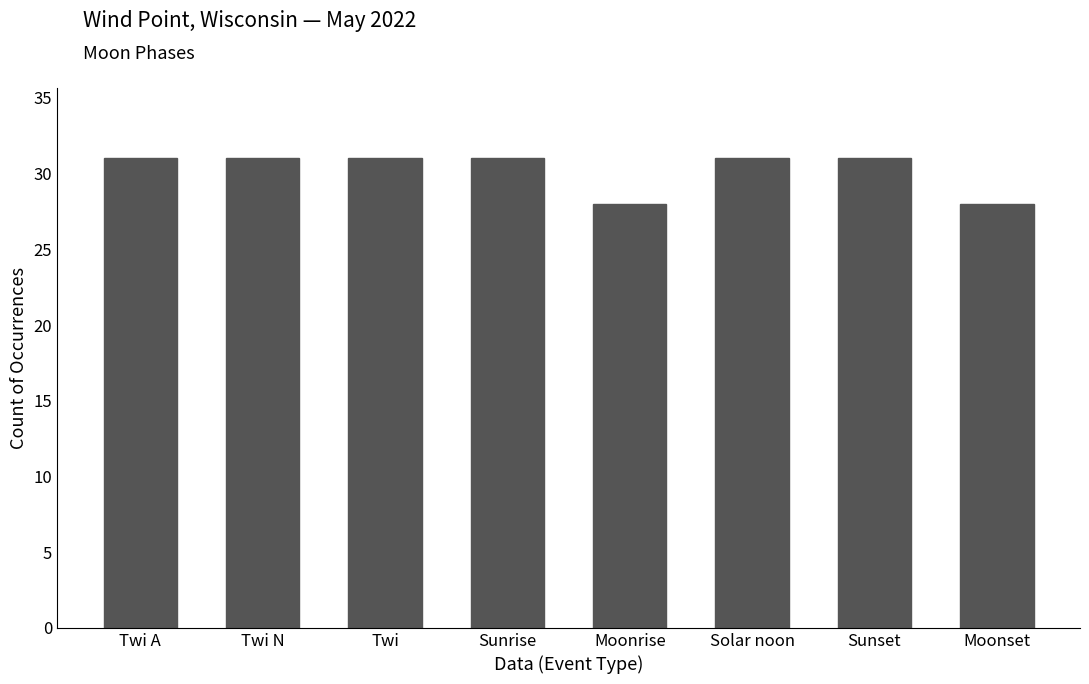

How many values are between 31 and 32?

6